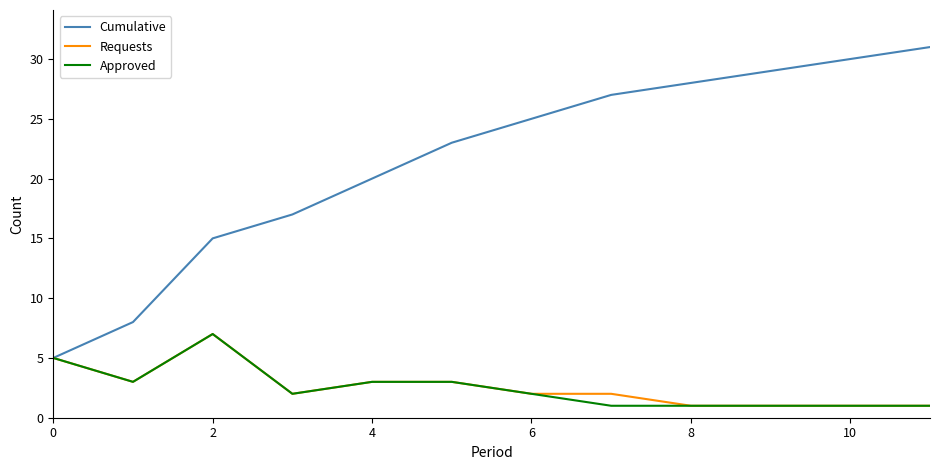

What is the difference between the maximum and second lowest values in the Approved series?

6